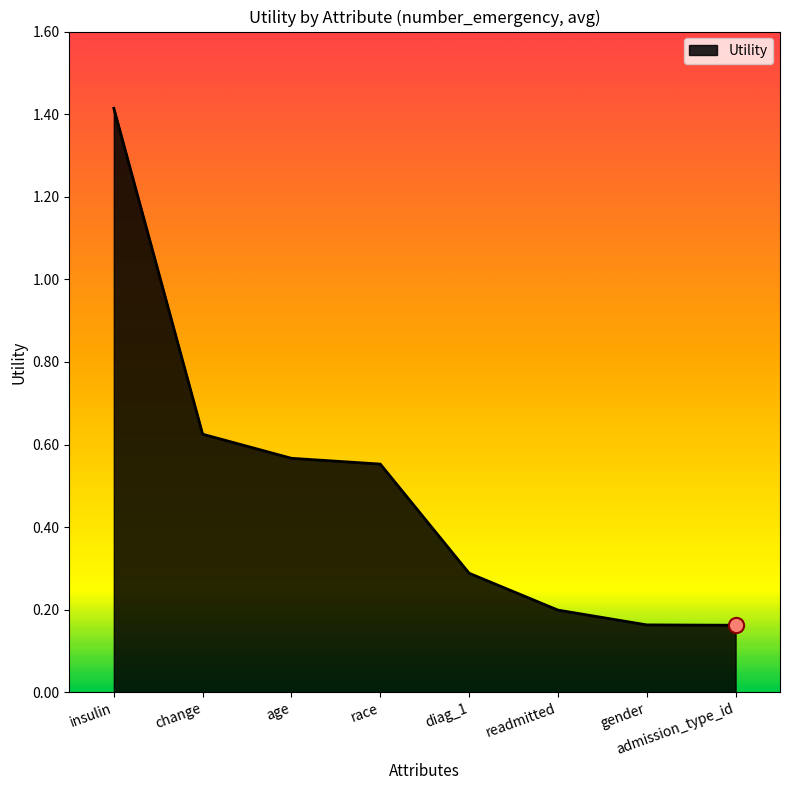

What is the change in value from age to readmitted?

-0.4